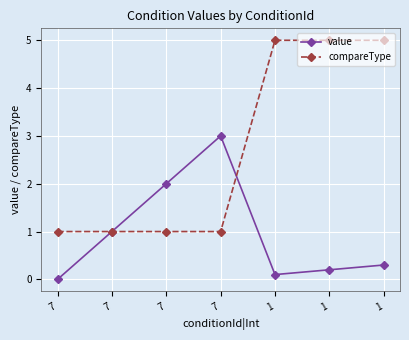

Is the value of value at 1 greater than the value of compareType at 1?

No